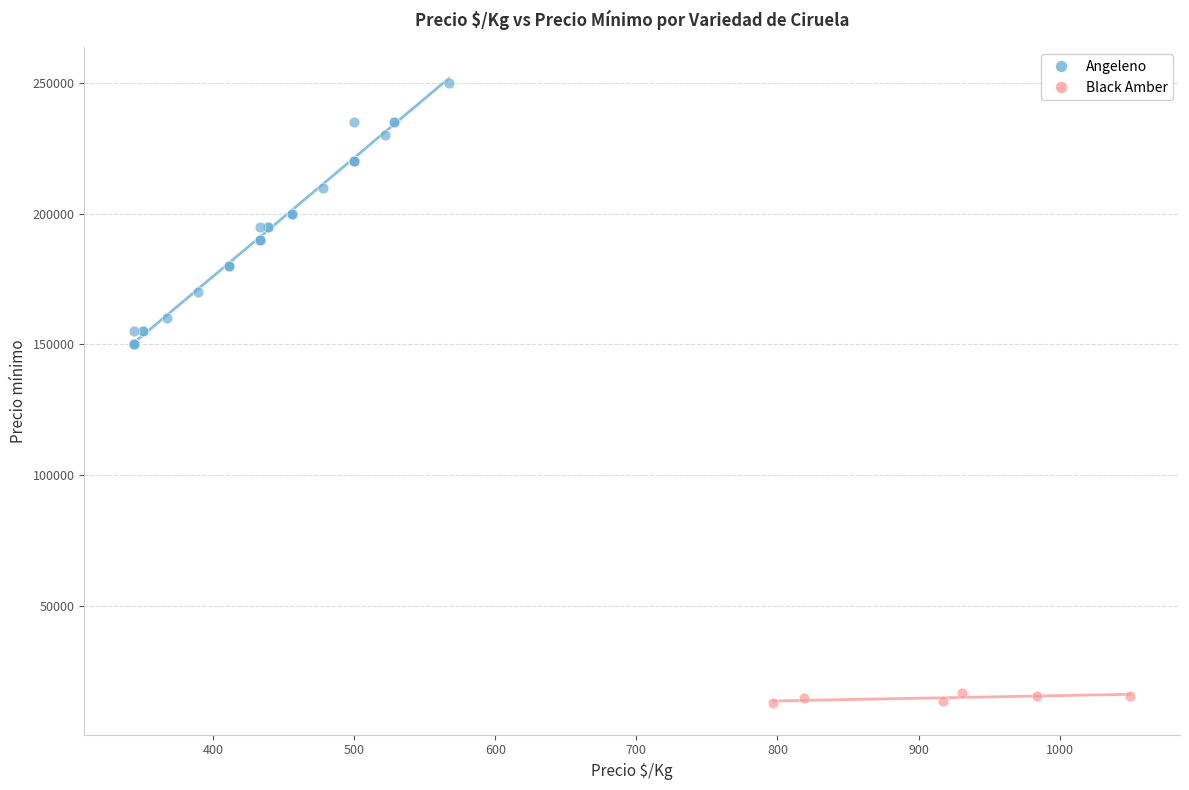

Which series has the largest Y range (max minus min)?

Angeleno